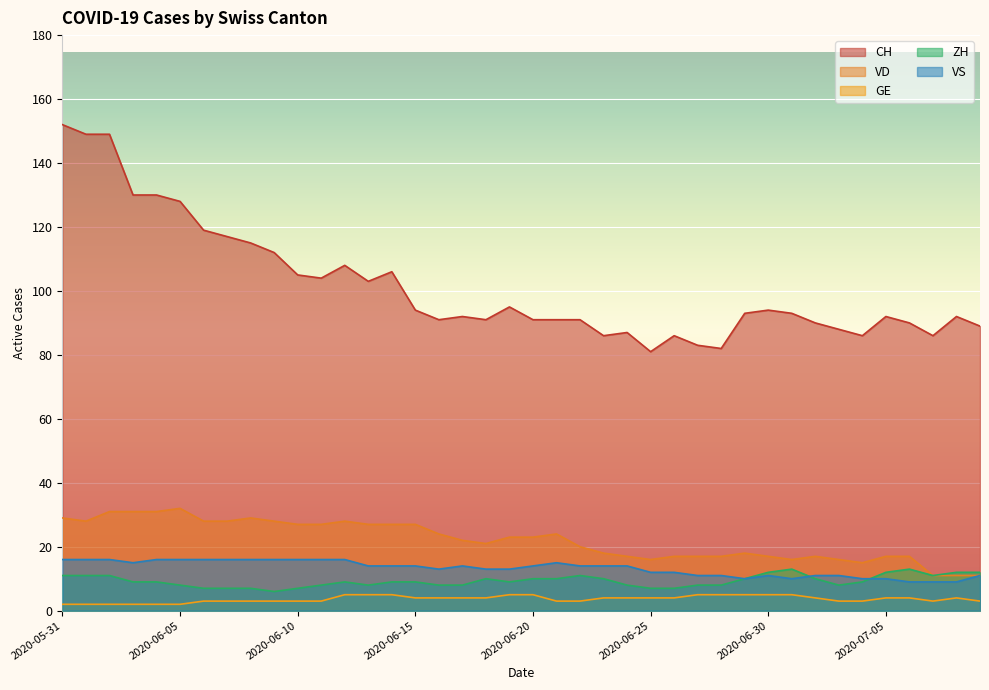

Between 2020-07-02 and 2020-07-04, which series saw the biggest shift?

CH